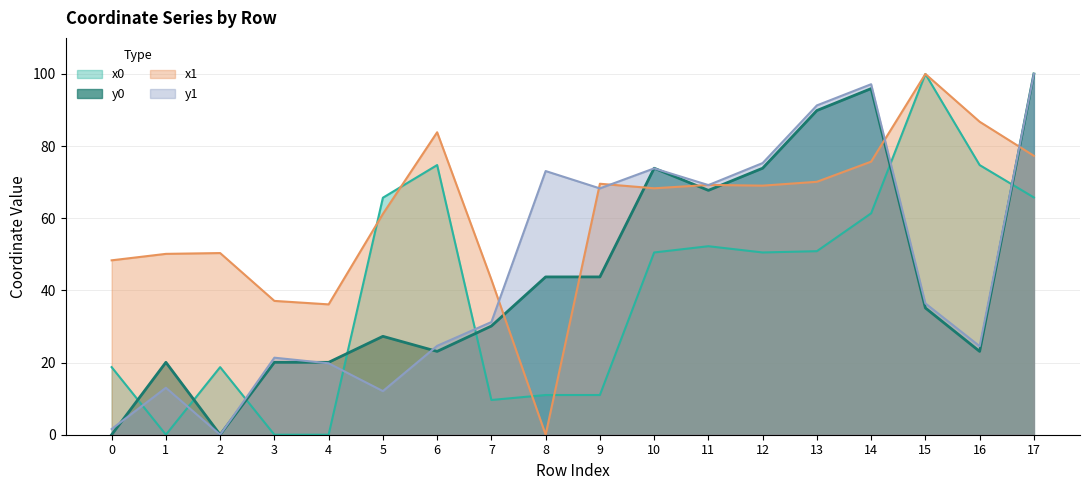

Which series has the widest spread of values?

x0